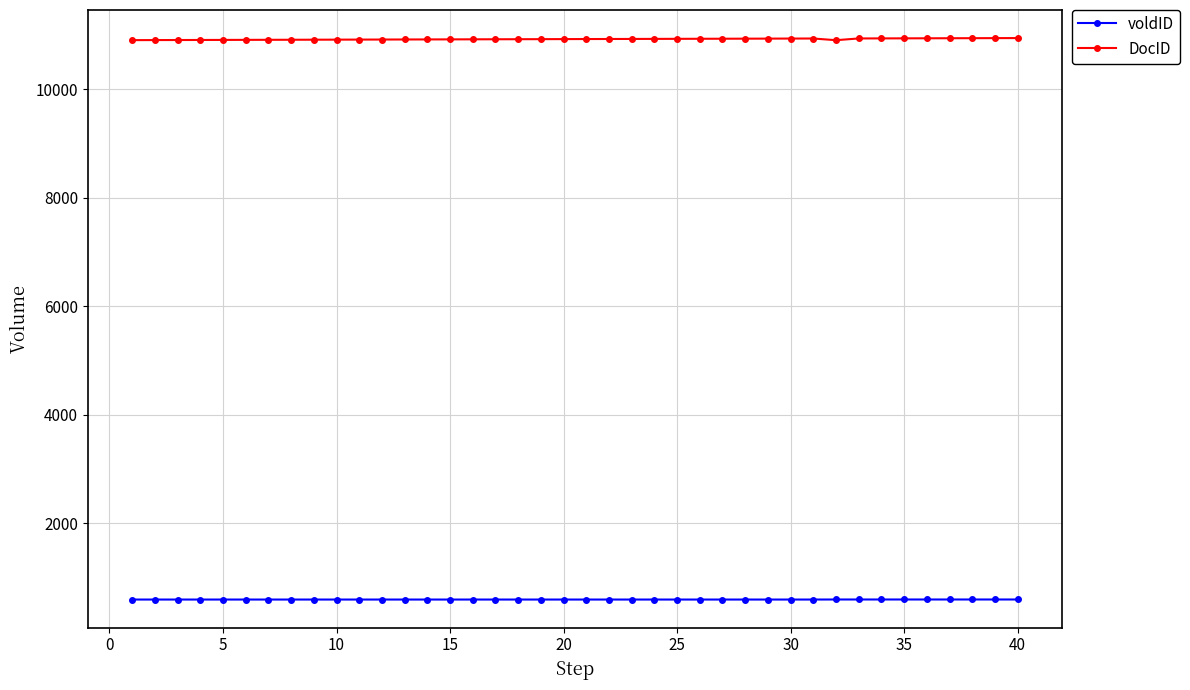

How many distinct data groups are displayed?

2